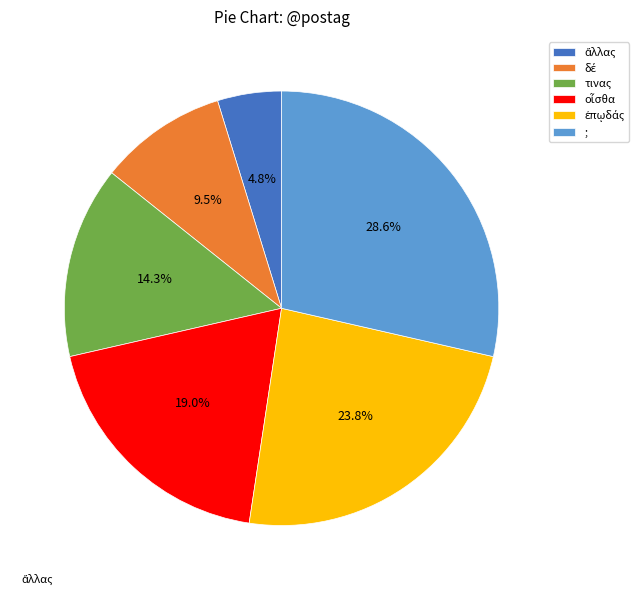

To the nearest percent, what is the difference between the largest and smallest slice percentages?

24%